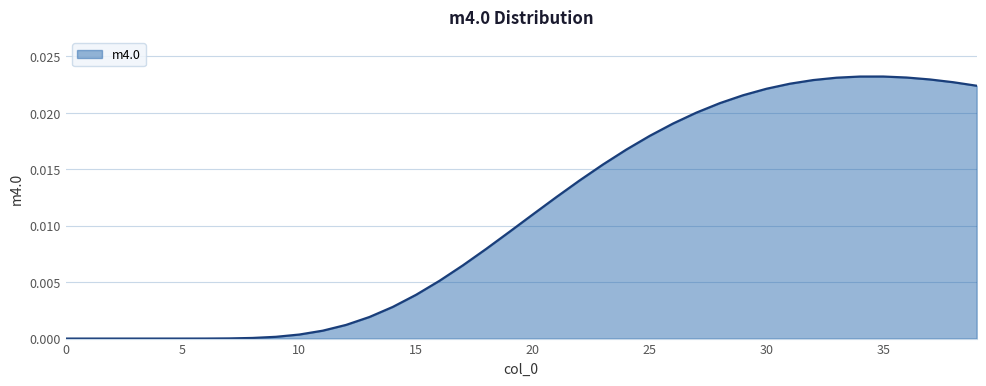

How many lines are shown in the chart?

1